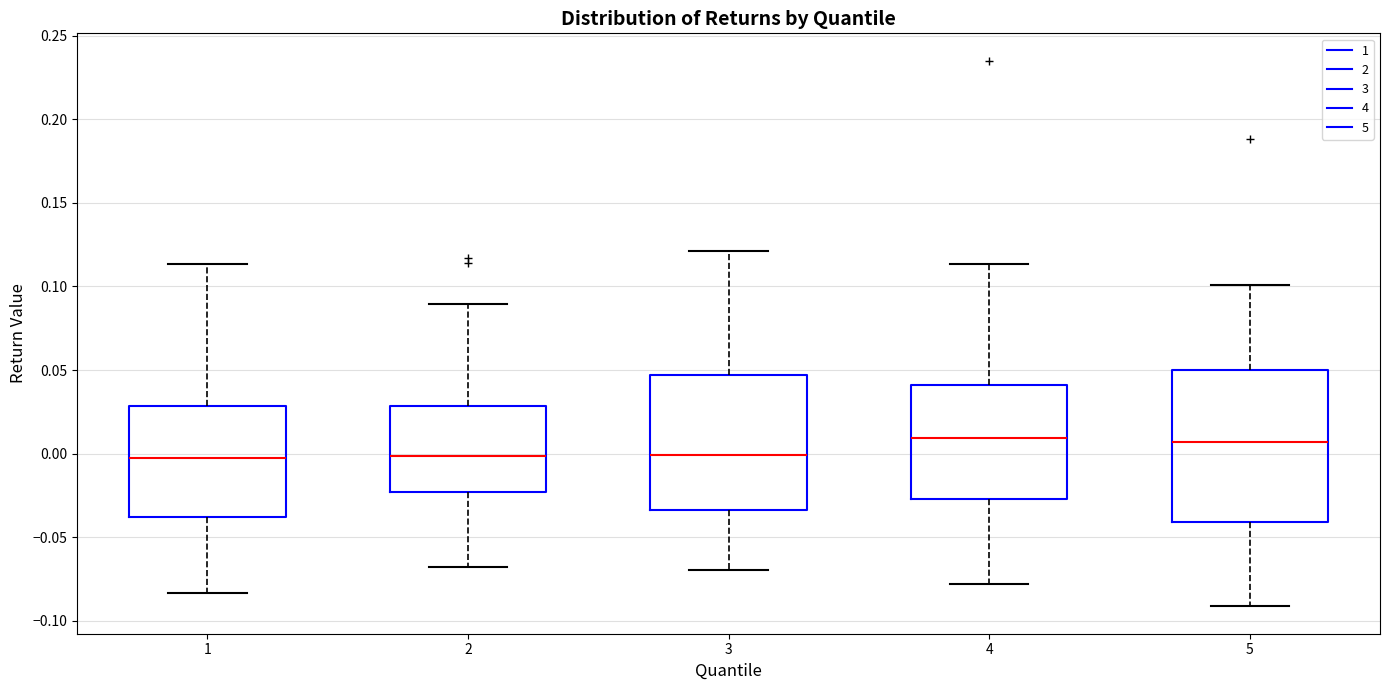

Reading left to right, read every box against the y-axis: the position of its median line, the range the box covers, and the ends of its whiskers. The values are not printed on the chart, so give them approximately, as read against the axis.

1: median -0.005, box -0.040 to 0.030, whiskers -0.085 to 0.115
2: median 0.000, box -0.025 to 0.030, whiskers -0.070 to 0.090
3: median 0.000, box -0.035 to 0.045, whiskers -0.070 to 0.120
4: median 0.010, box -0.025 to 0.040, whiskers -0.080 to 0.115
5: median 0.005, box -0.040 to 0.050, whiskers -0.090 to 0.100